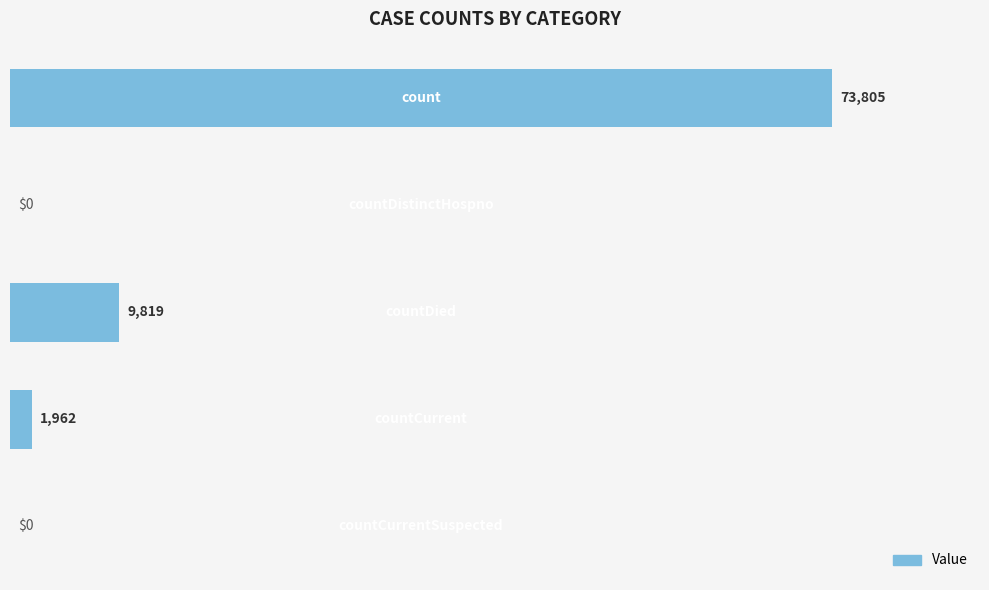

What is the sum of all values?

85586